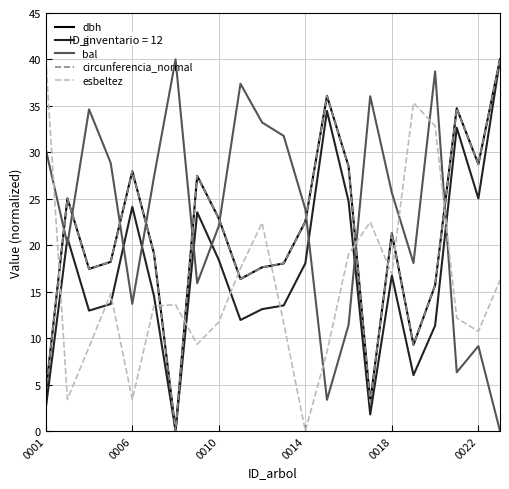

Which series has the largest total across all categories?

bal